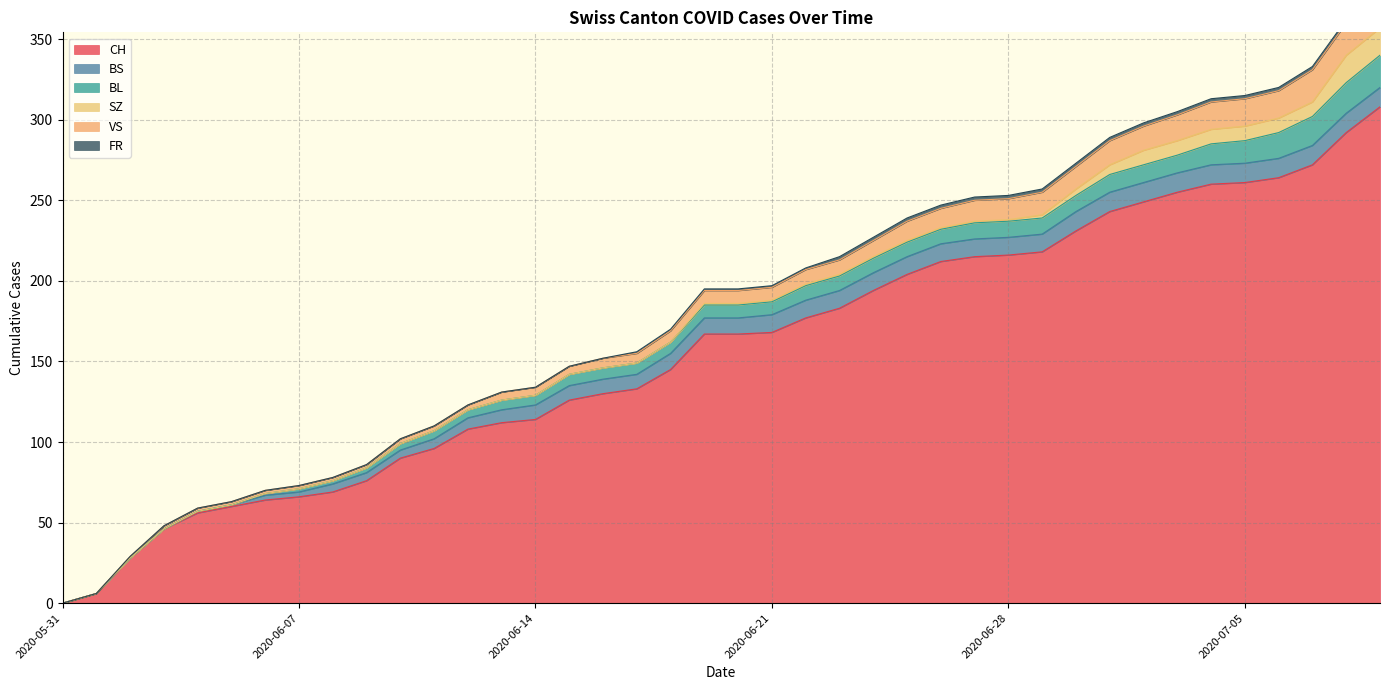

What is the label of the 7th point from the left?

2020-06-06